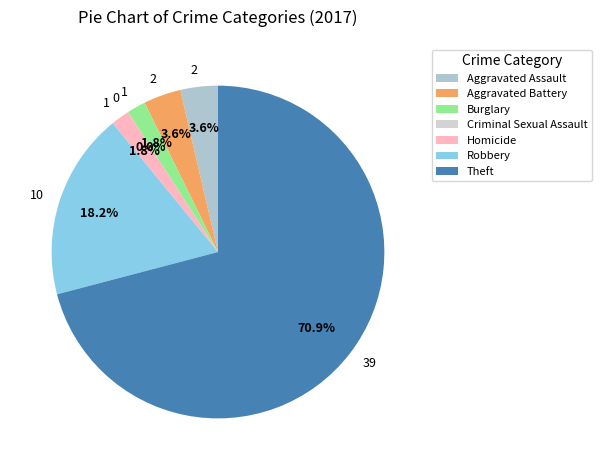

Which category has the biggest portion of the pie?

Theft